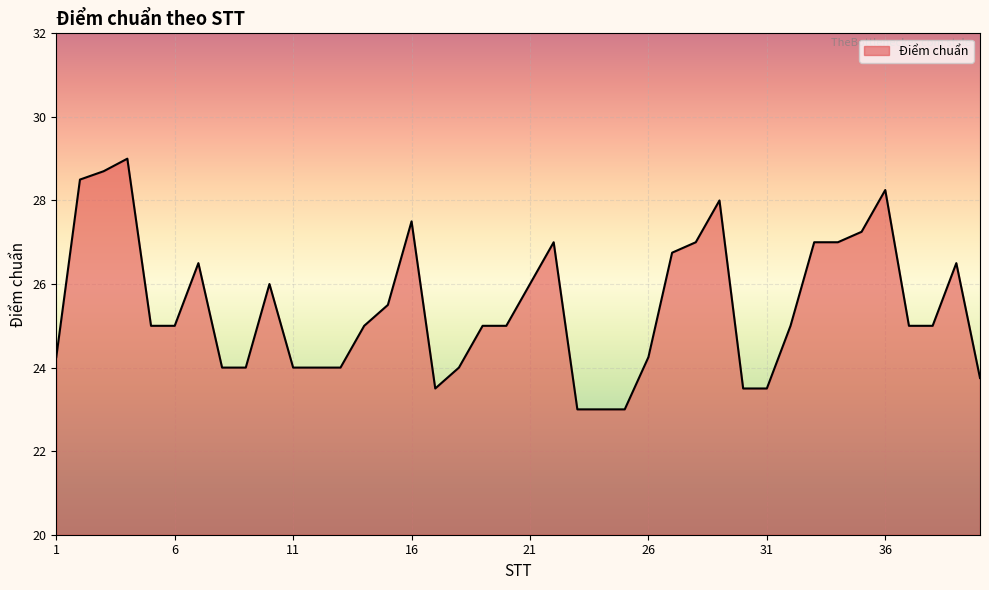

What is the minimum value shown in the chart?

23.0